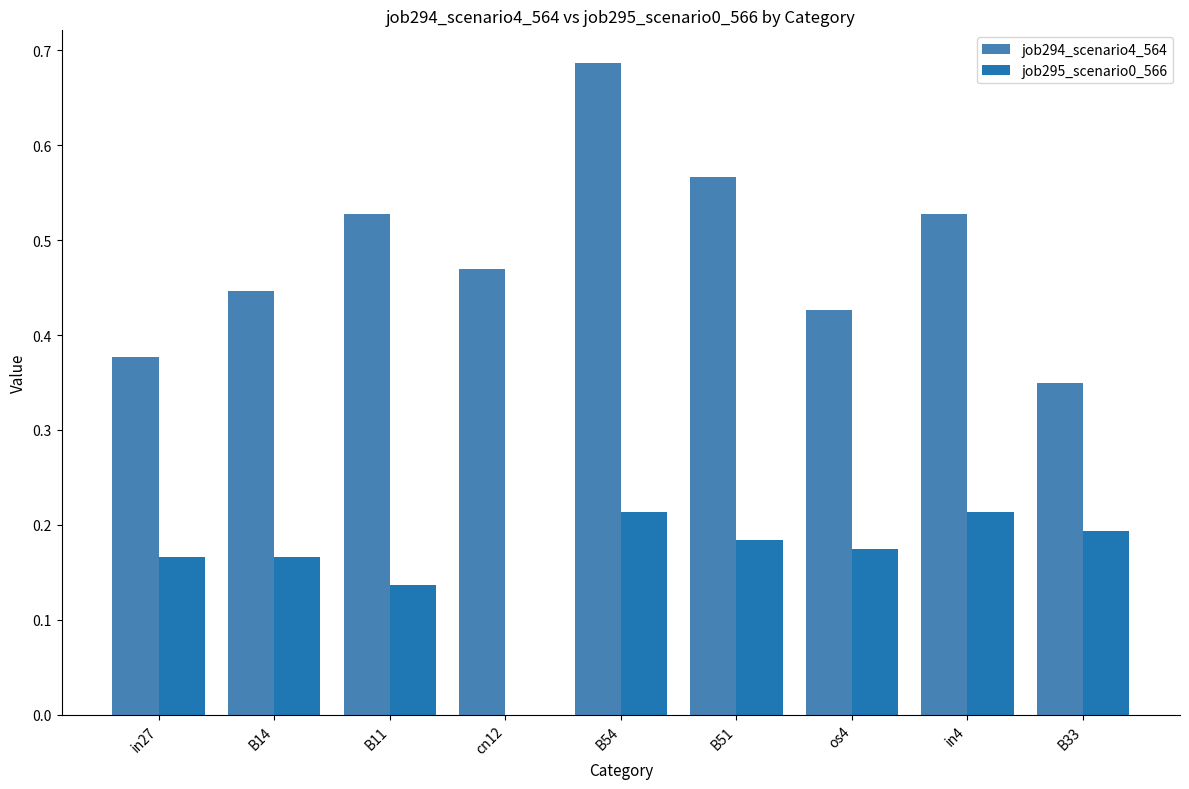

How many values in the job295_scenario0_566 series exceed 0?

8